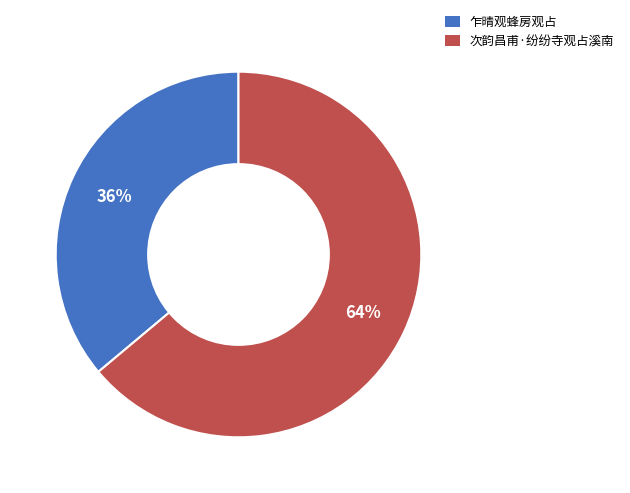

Does 乍晴观蜂房观占 represent more than half of the total?

No